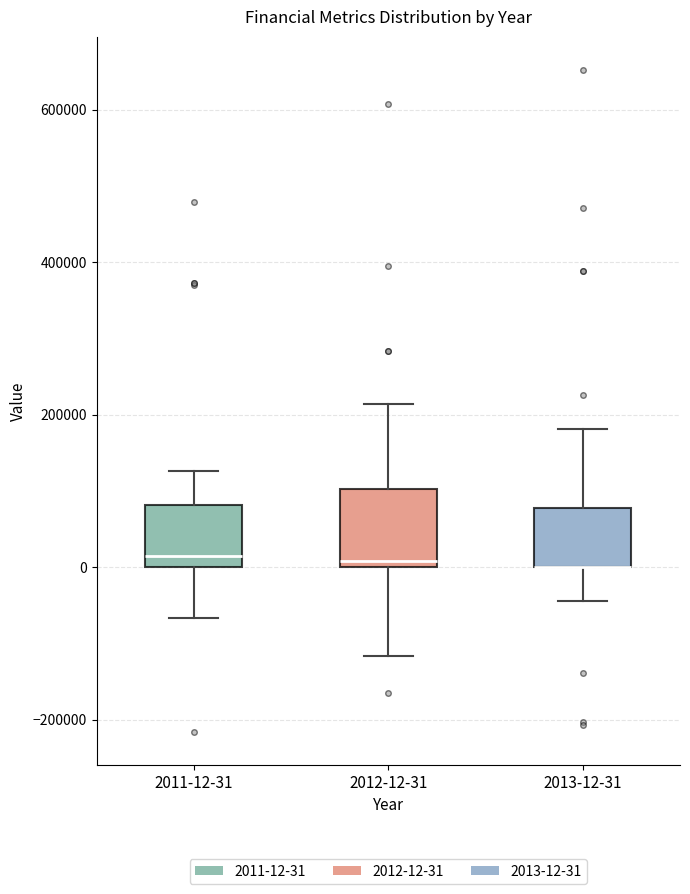

Reading left to right, transcribe this box plot: for each box, give where its median line is, the range the box spans, and where its two whiskers end, as read against the y-axis. The values are not printed on the chart, so give them approximately, as read against the axis.

2011-12-31: median 20000, box 0 to 80000, whiskers -60000 to 120000
2012-12-31: median 0 (just above the box's lower edge), box 0 to 100000, whiskers -120000 to 220000
2013-12-31: median 0 (drawn on the box's lower edge), box 0 to 80000, whiskers -40000 to 180000